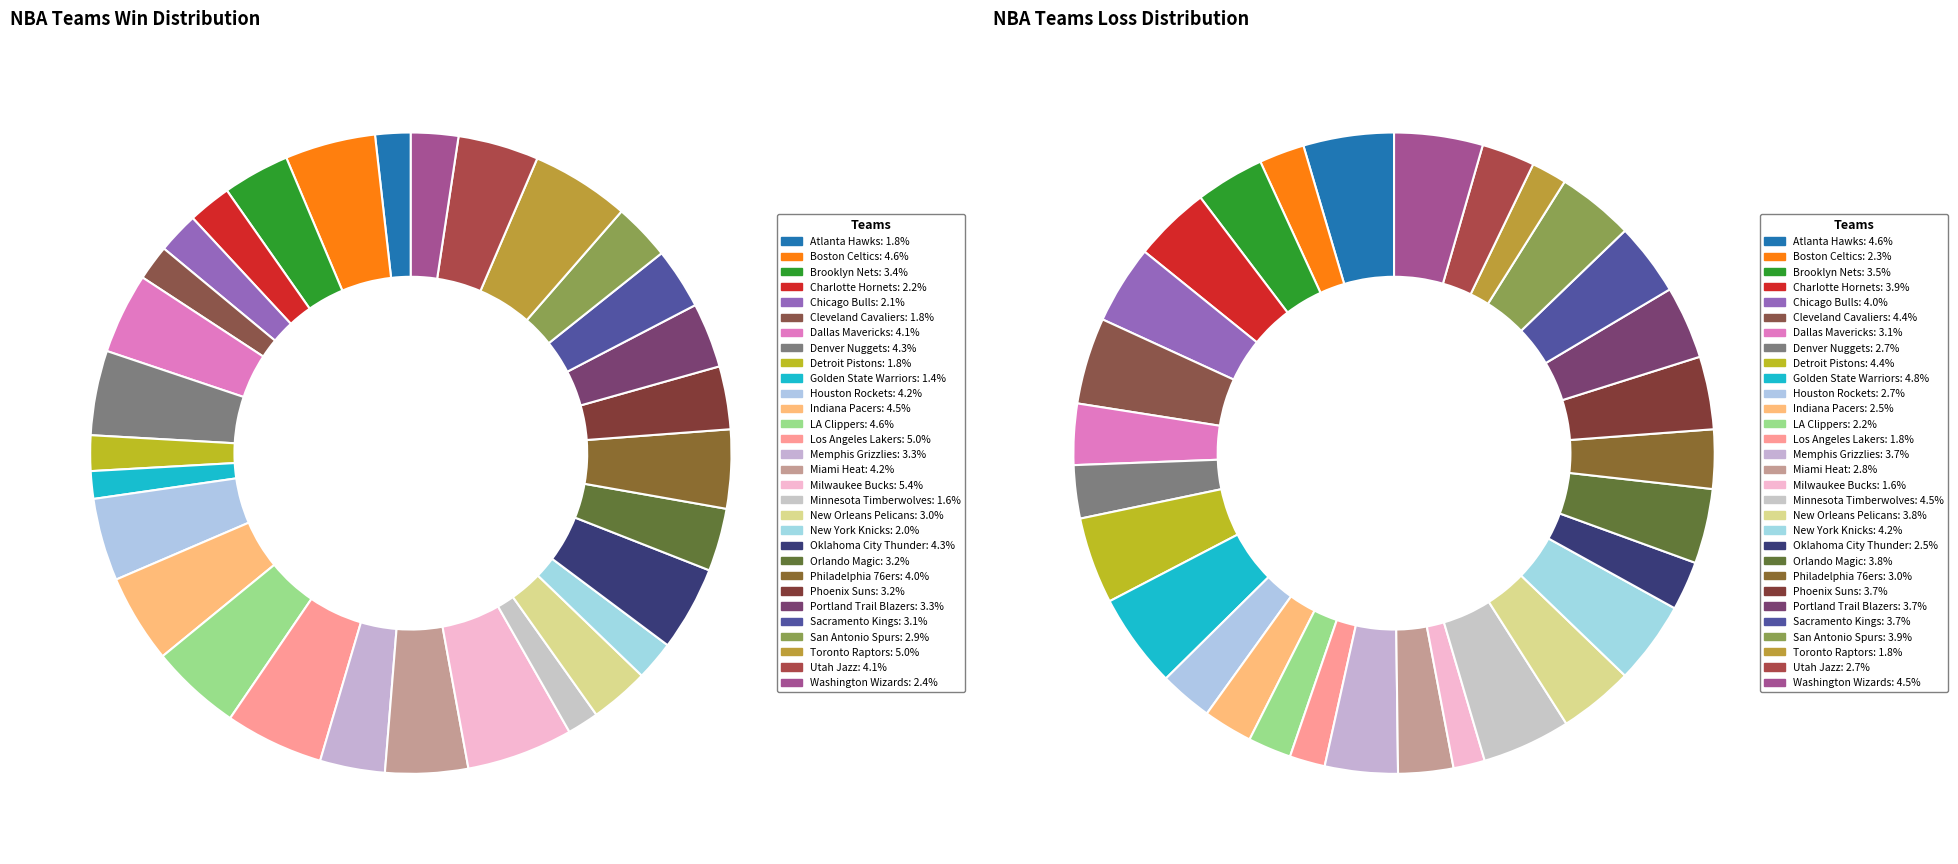

What percentage is the Minnesota Timberwolves slice, to the nearest percent?

4%